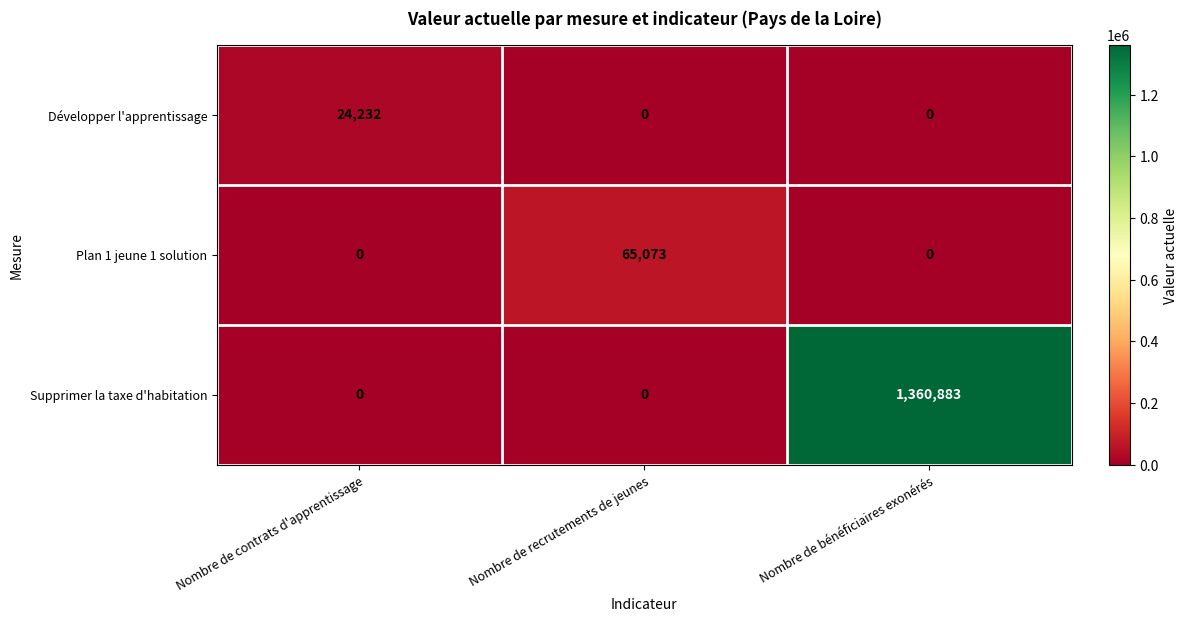

Which series changed the most between Nombre de contrats d'apprentissage and Nombre de recrutements de jeunes?

Plan 1 jeune 1 solution